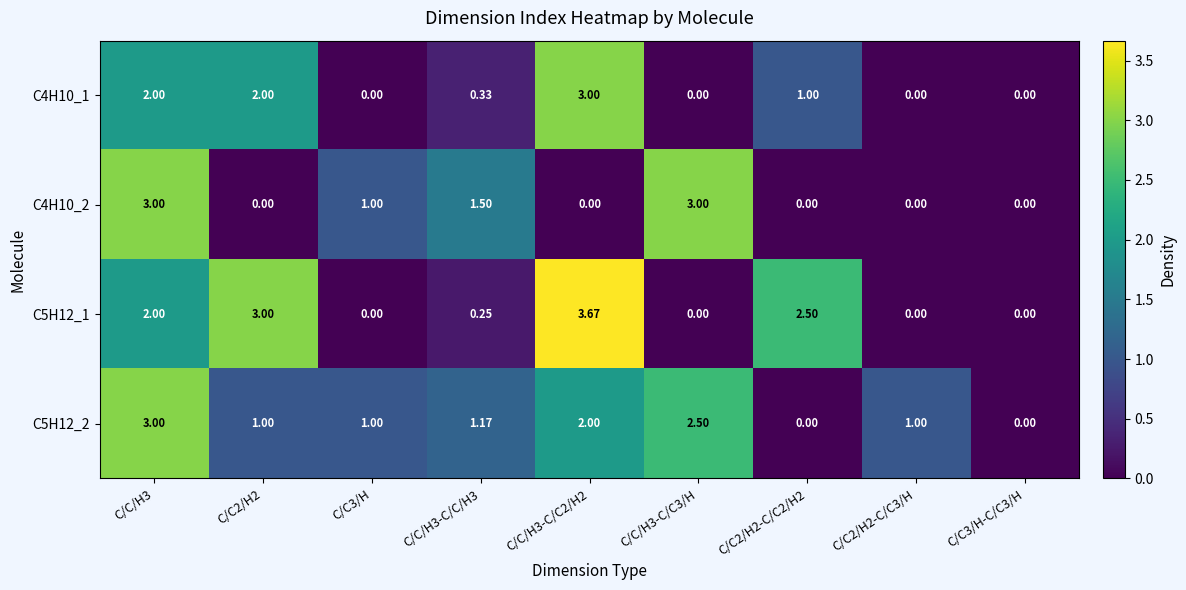

At which category does the chart reach its peak across all series?

C/C/H3-C/C2/H2